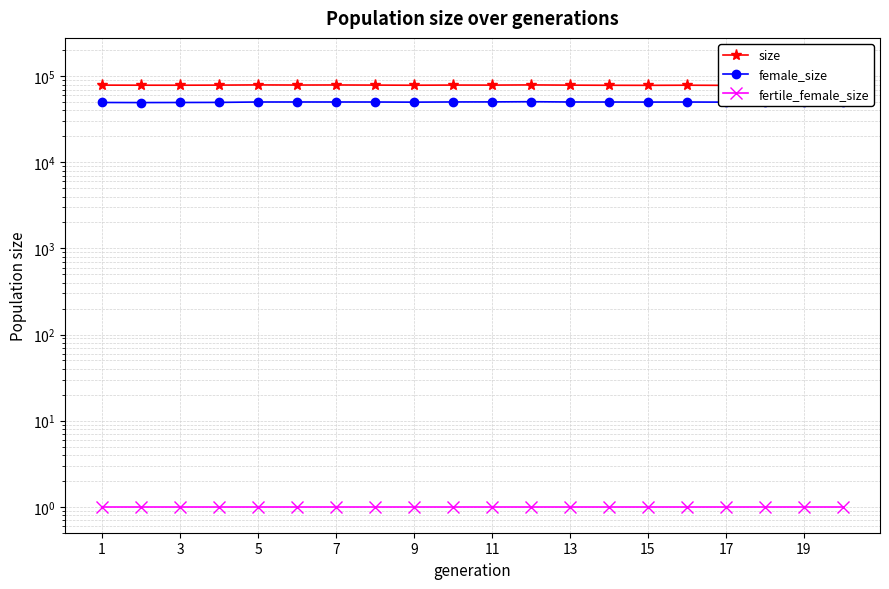

What is the average value of the size series?

78652